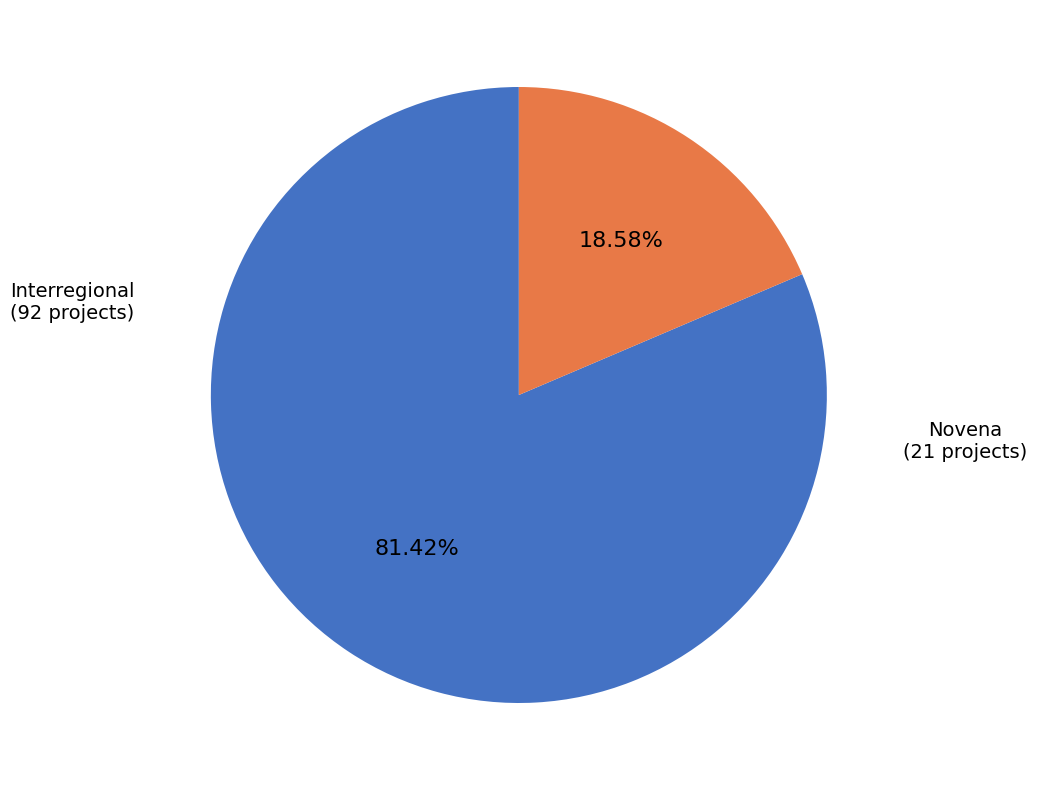

Is there a majority slice in this chart?

Yes